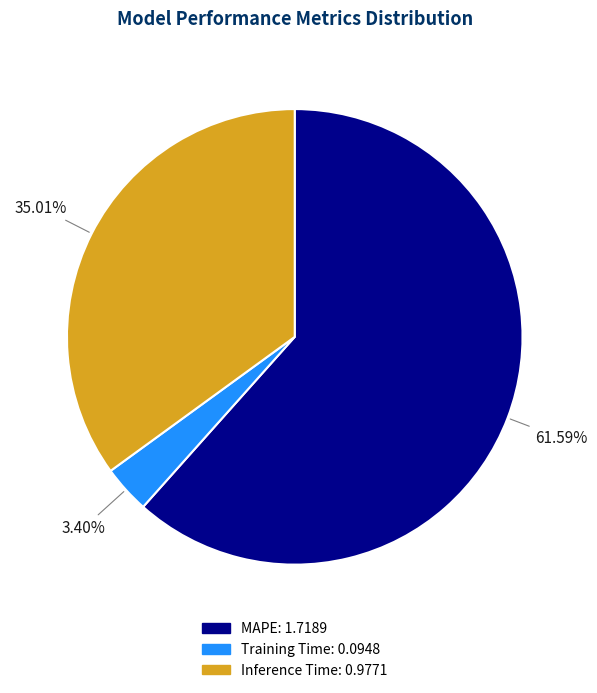

What percentage is the Training Time slice, to the nearest percent?

3%